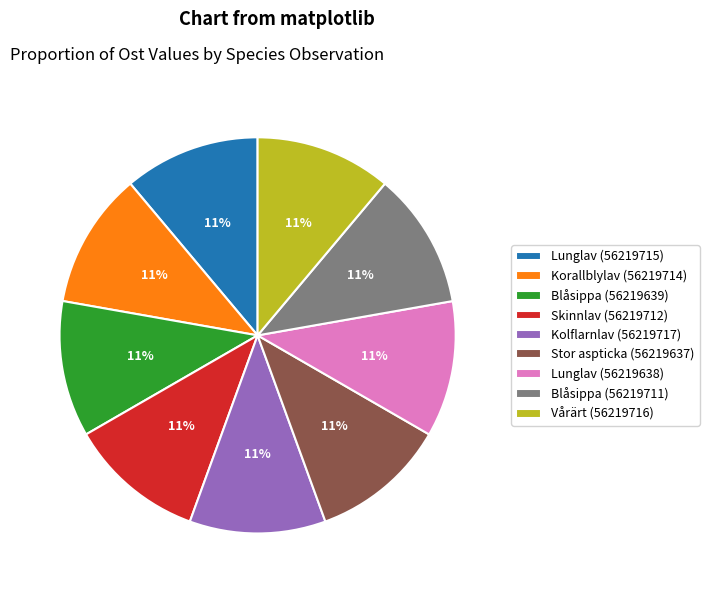

What is the ratio of the value at Kolflarnlav (56219717) to the value at Lunglav (56219638)?

1.0